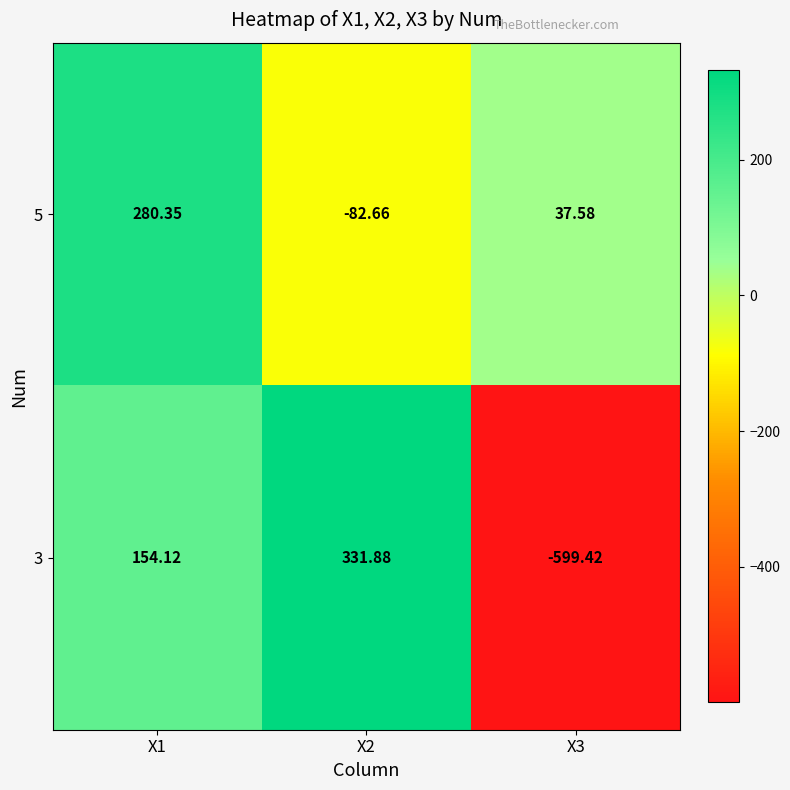

Which category has the lowest value across all series?

X3